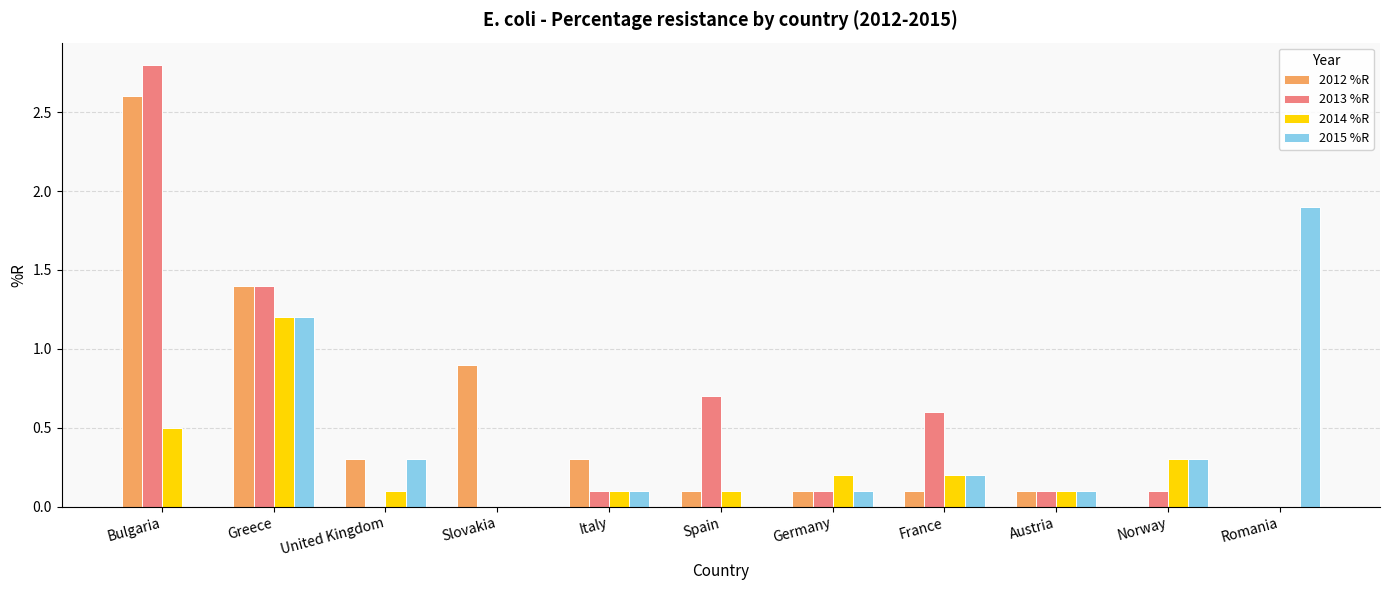

What is the total value across all series at Greece?

5.2